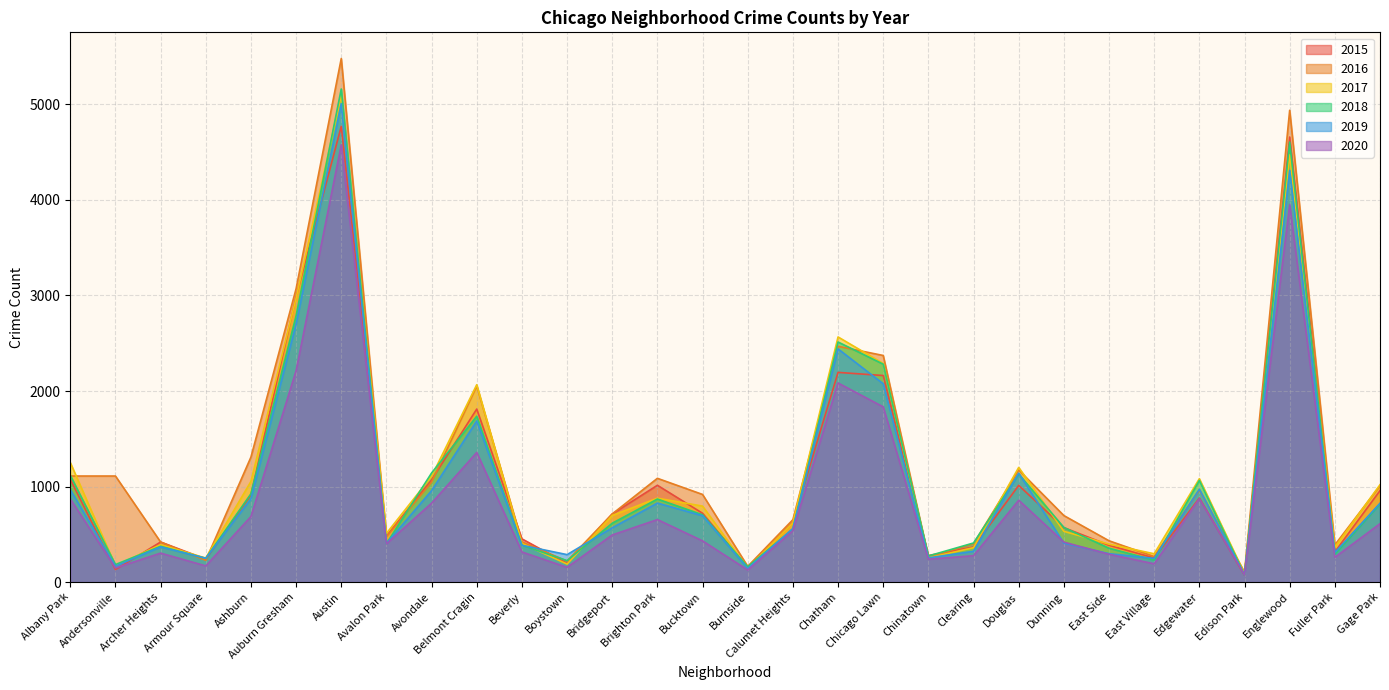

Reading left to right, list all the values displayed in this chart.

2016: Albany Park=1110	Andersonville=1110	Archer Heights=419	Armour Square=227	Ashburn=1308	Auburn Gresham=3071	Austin=5481	Avalon Park=475	Avondale=1046	Belmont Cragin=2053	Beverly=421	Boystown=219	Bridgeport=713	Brighton Park=1086	Bucktown=917	Burnside=164	Calumet Heights=653	Chatham=2468	Chicago Lawn=2372	Chinatown=262	Clearing=401	Douglas=1173	Dunning=696	East Side=432	East Village=267	Edgewater=965	Edison Park=103	Englewood=4939	Fuller Park=389	Gage Park=1008
2018: Albany Park=1117	Andersonville=183	Archer Heights=374	Armour Square=248	Ashburn=924	Auburn Gresham=2787	Austin=5162	Avalon Park=401	Avondale=1142	Belmont Cragin=1736	Beverly=386	Boystown=224	Bridgeport=616	Brighton Park=869	Bucktown=704	Burnside=160	Calumet Heights=554	Chatham=2513	Chicago Lawn=2281	Chinatown=273	Clearing=409	Douglas=1131	Dunning=571	East Side=354	East Village=230	Edgewater=1064	Edison Park=75	Englewood=4607	Fuller Park=289	Gage Park=816
2020: Albany Park=870	Andersonville=147	Archer Heights=303	Armour Square=169	Ashburn=686	Auburn Gresham=2213	Austin=4578	Avalon Park=400	Avondale=826	Belmont Cragin=1357	Beverly=315	Boystown=154	Bridgeport=493	Brighton Park=654	Bucktown=431	Burnside=126	Calumet Heights=538	Chatham=2084	Chicago Lawn=1834	Chinatown=239	Clearing=276	Douglas=857	Dunning=418	East Side=291	East Village=191	Edgewater=873	Edison Park=75	Englewood=3952	Fuller Park=259	Gage Park=611
2017: Albany Park=1251	Andersonville=171	Archer Heights=391	Armour Square=251	Ashburn=1053	Auburn Gresham=2973	Austin=5095	Avalon Park=509	Avondale=1107	Belmont Cragin=2066	Beverly=404	Boystown=188	Bridgeport=697	Brighton Park=878	Bucktown=795	Burnside=145	Calumet Heights=620	Chatham=2566	Chicago Lawn=2288	Chinatown=253	Clearing=360	Douglas=1200	Dunning=531	East Side=397	East Village=296	Edgewater=1082	Edison Park=87	Englewood=4472	Fuller Park=365	Gage Park=1019
2019: Albany Park=968	Andersonville=166	Archer Heights=368	Armour Square=249	Ashburn=872	Auburn Gresham=2701	Austin=5008	Avalon Park=405	Avondale=957	Belmont Cragin=1687	Beverly=385	Boystown=287	Bridgeport=568	Brighton Park=827	Bucktown=694	Burnside=142	Calumet Heights=561	Chatham=2441	Chicago Lawn=2076	Chinatown=253	Clearing=322	Douglas=1140	Dunning=407	East Side=297	East Village=248	Edgewater=972	Edison Park=76	Englewood=4310	Fuller Park=309	Gage Park=825
2015: Albany Park=1076	Andersonville=131	Archer Heights=419	Armour Square=240	Ashburn=913	Auburn Gresham=2988	Austin=4771	Avalon Park=482	Avondale=1070	Belmont Cragin=1811	Beverly=452	Boystown=194	Bridgeport=713	Brighton Park=1013	Bucktown=720	Burnside=151	Calumet Heights=625	Chatham=2195	Chicago Lawn=2162	Chinatown=277	Clearing=368	Douglas=1012	Dunning=570	East Side=385	East Village=252	Edgewater=879	Edison Park=72	Englewood=4659	Fuller Park=316	Gage Park=957